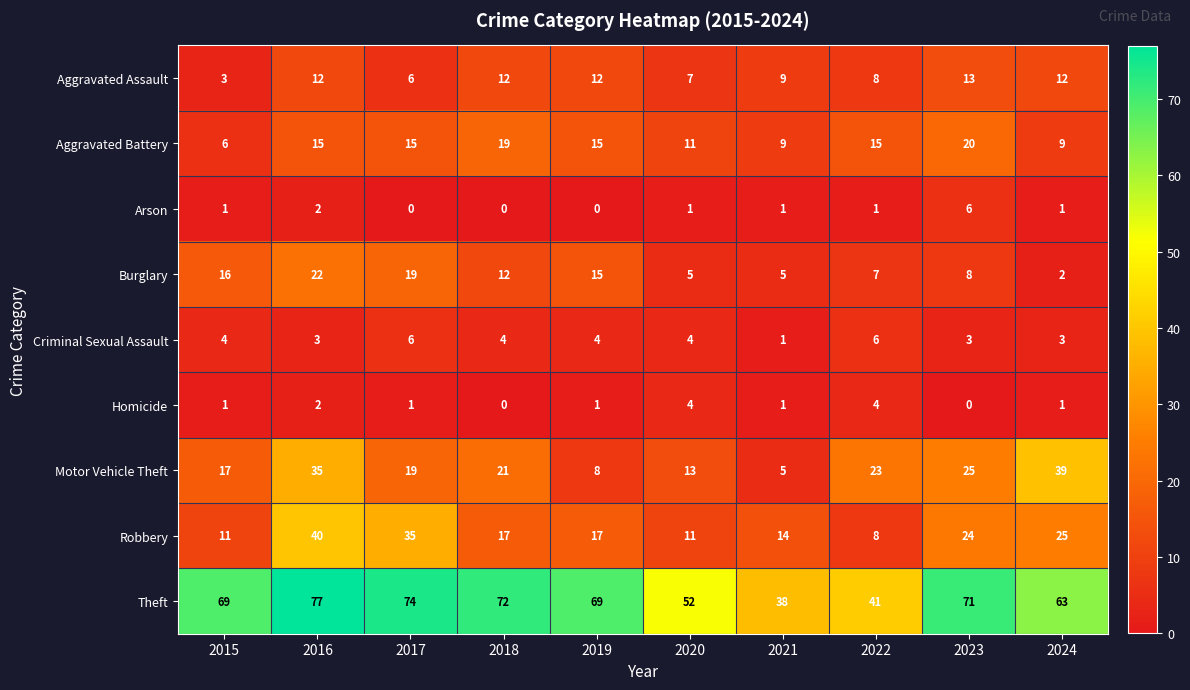

Which series has the widest spread of values?

Theft